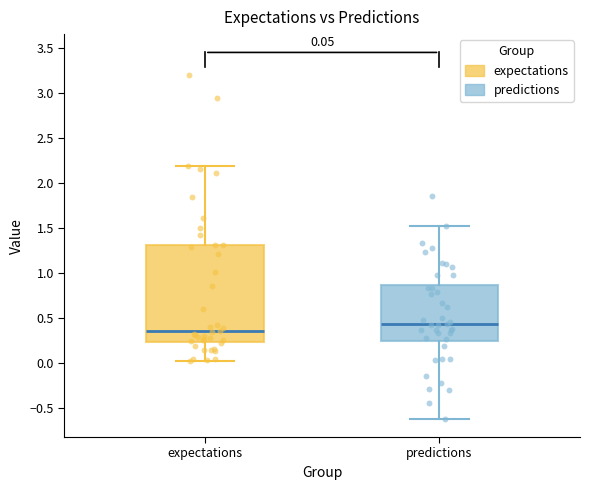

Which box has the lowest median line?

expectations